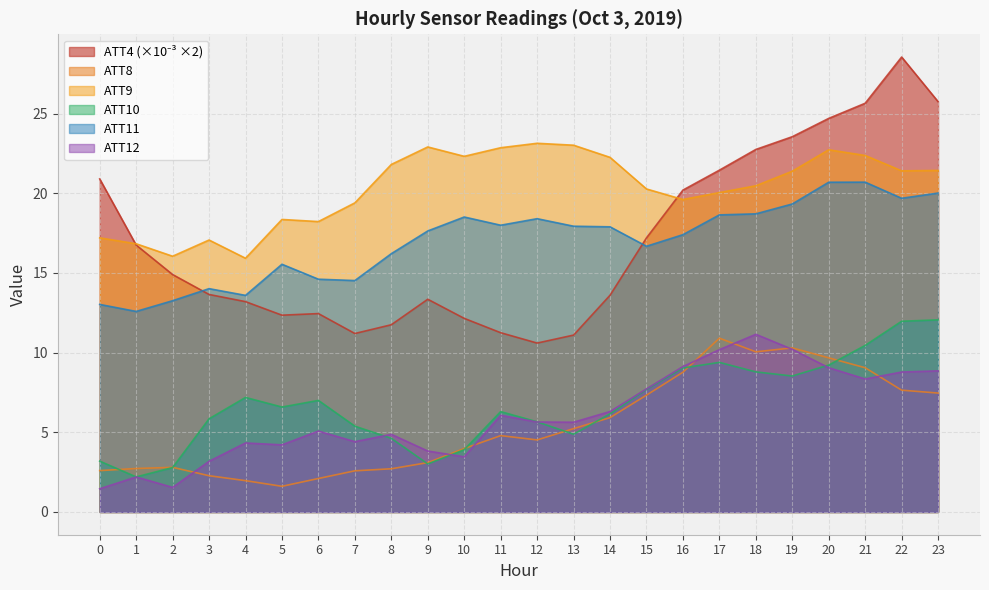

Does the chart have visible grid lines?

Yes